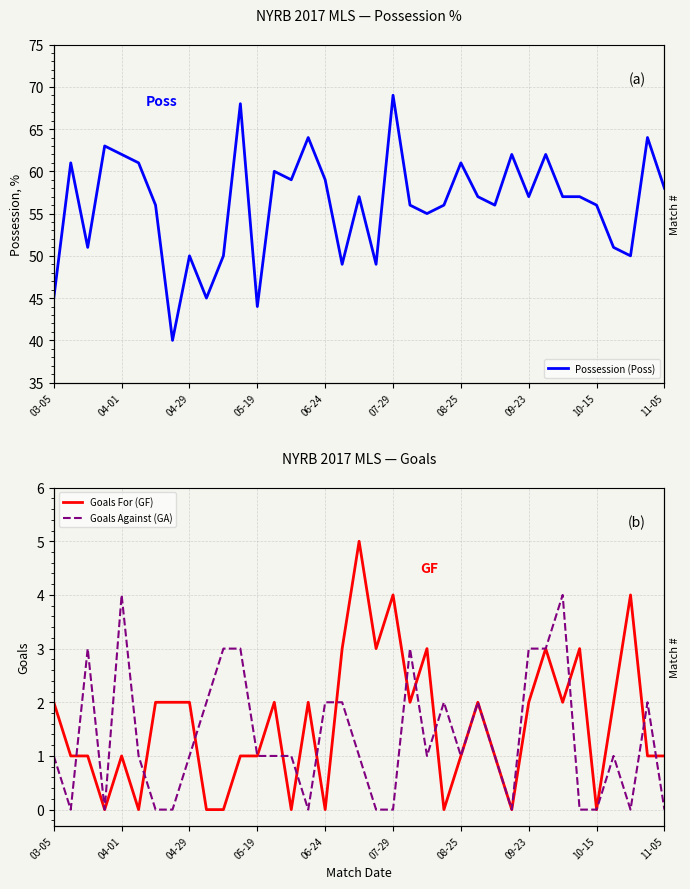

Is this an area chart (filled region under the line)?

No